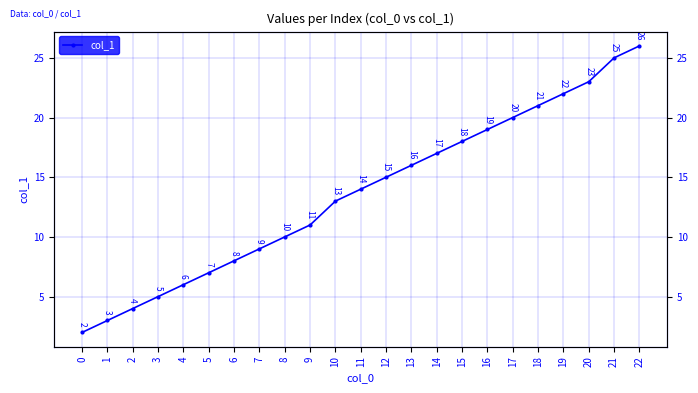

What is the smallest value displayed?

2